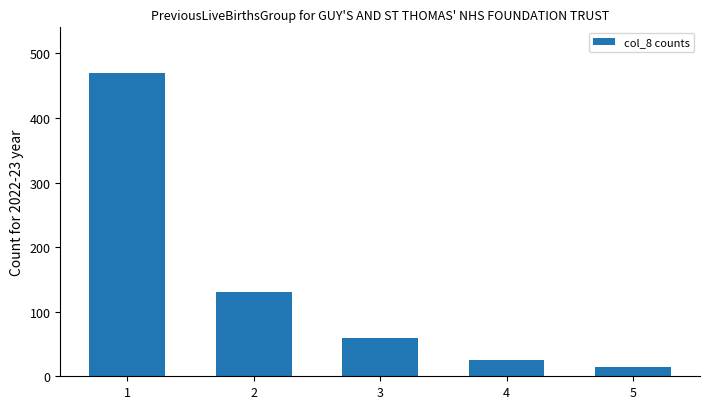

What is the change in value from 1 to 3?

-410